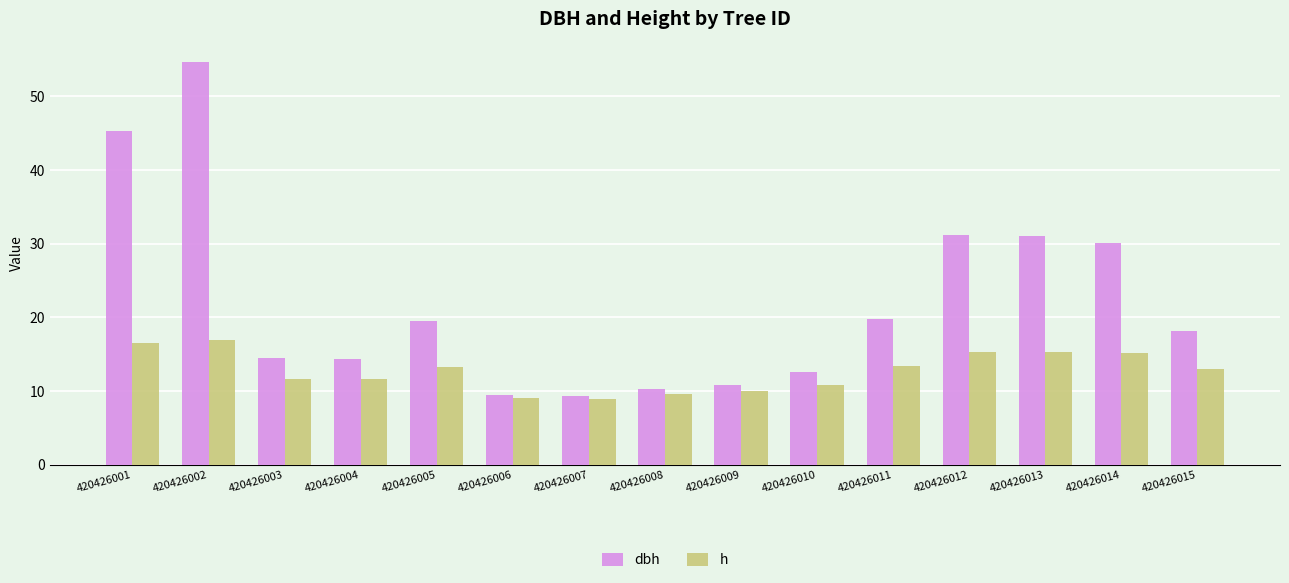

How many bars are there in each group?

2